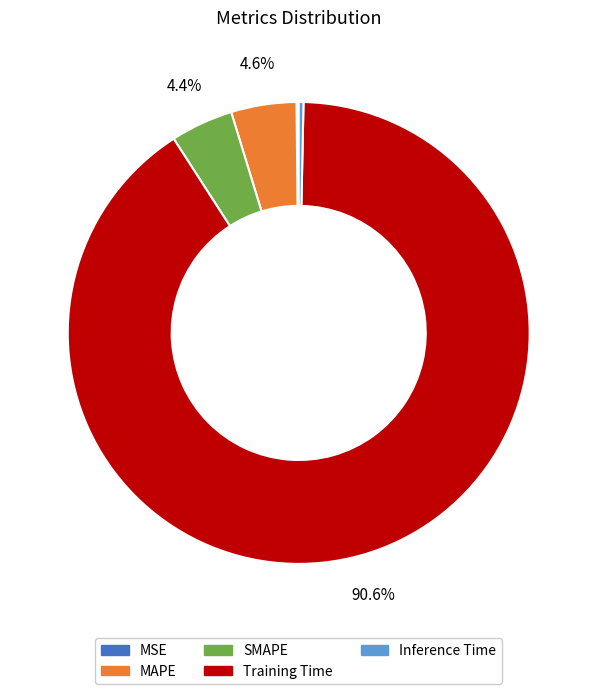

To the nearest percent, what is the average slice percentage?

20%